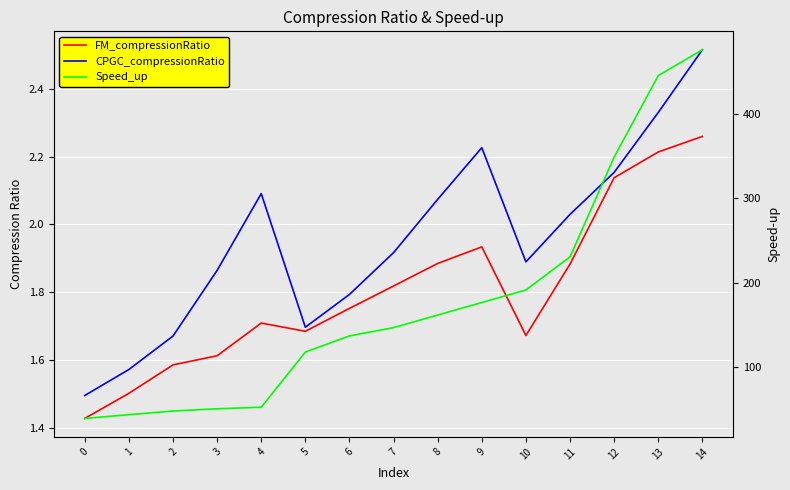

What is the sum of all FM_compressionRatio values?

27.1